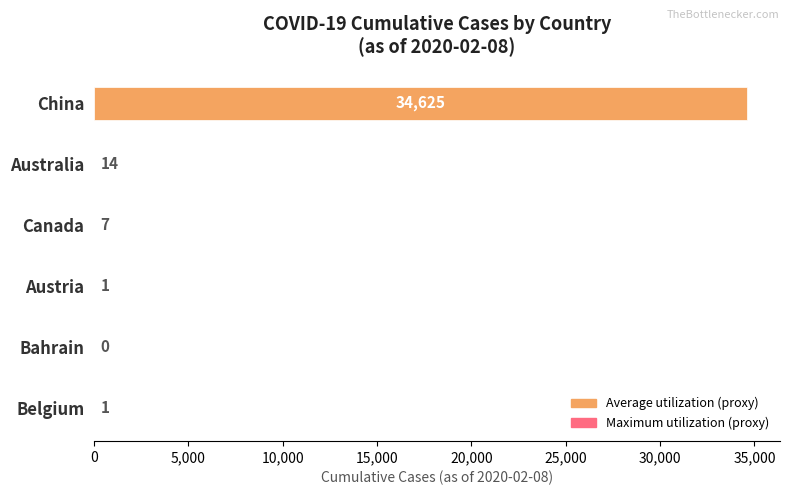

Which has a higher value, Bahrain or Belgium?

Belgium